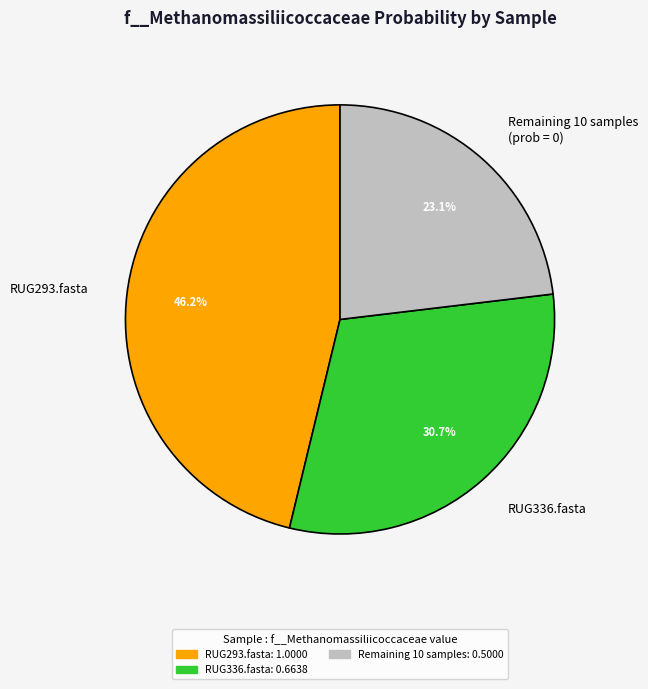

To the nearest percent, what is the average slice percentage?

33%